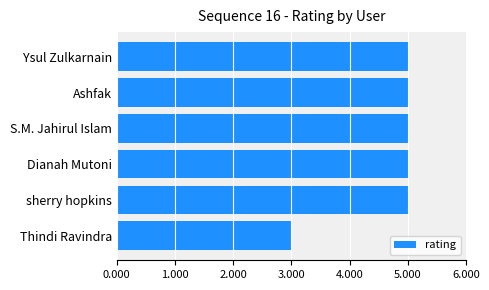

Reading bottom to top, extract all data points from this chart.

3	5	5	5	5	5